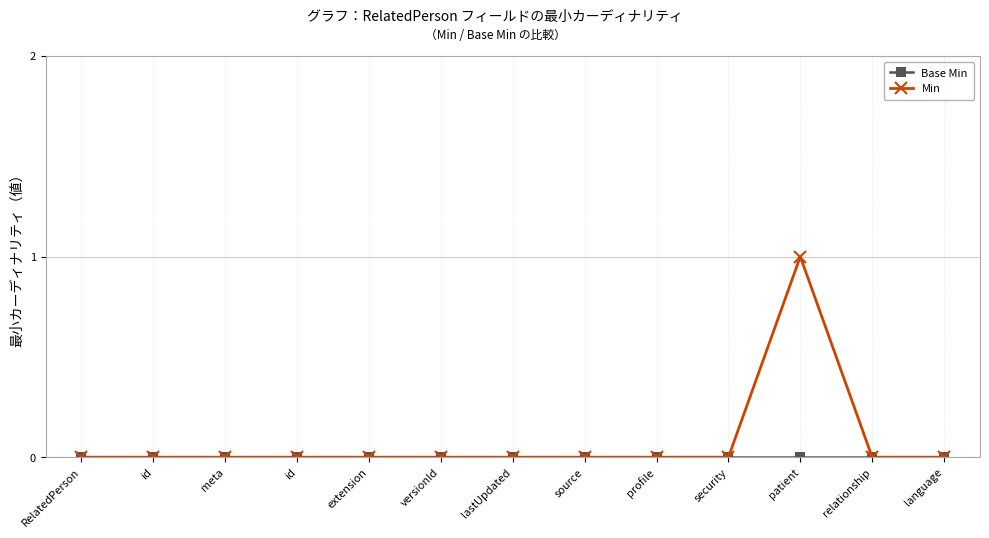

Count the number of data series in this chart.

2